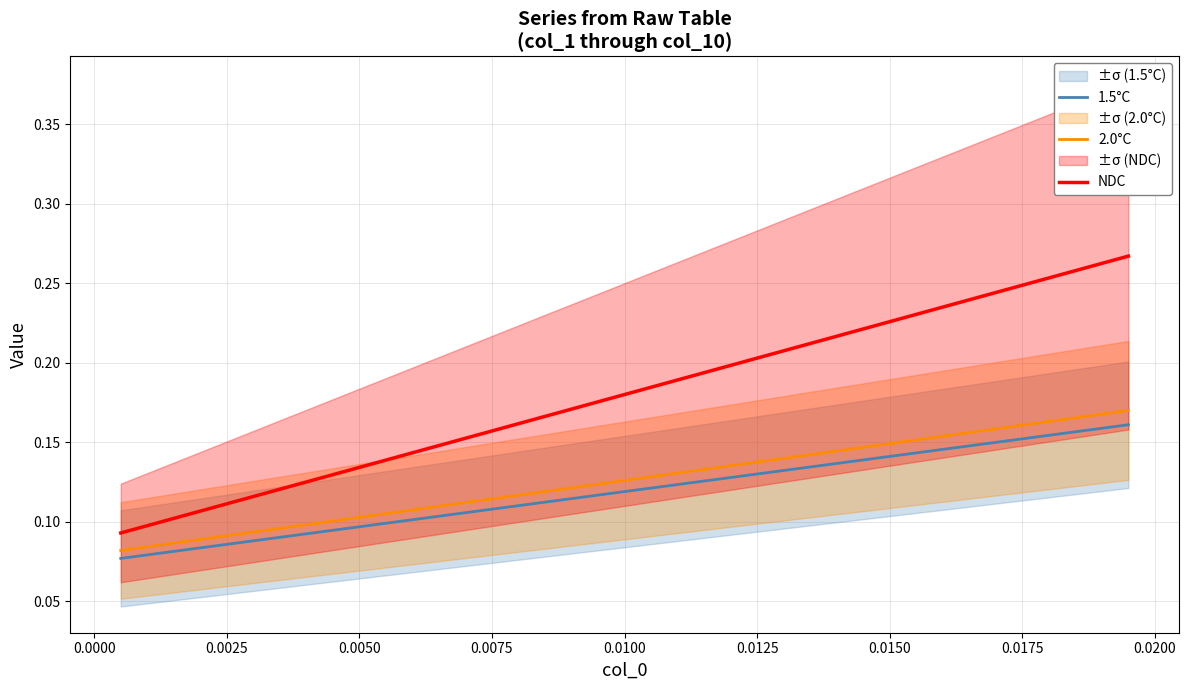

True or false: 1.5°C and NDC intersect in this chart.

False